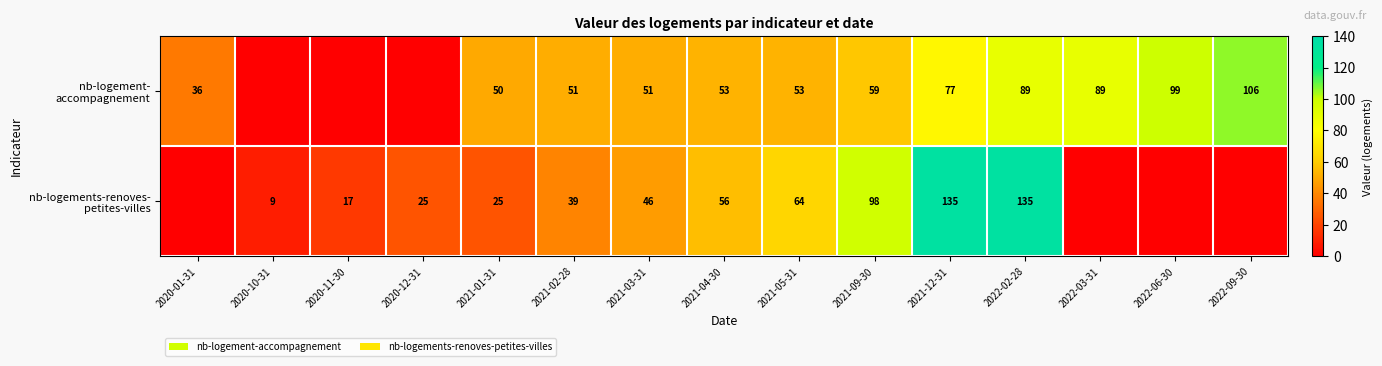

The value of nb-logement- accompagnement at 2020-10-31 is 0. True or false?

True